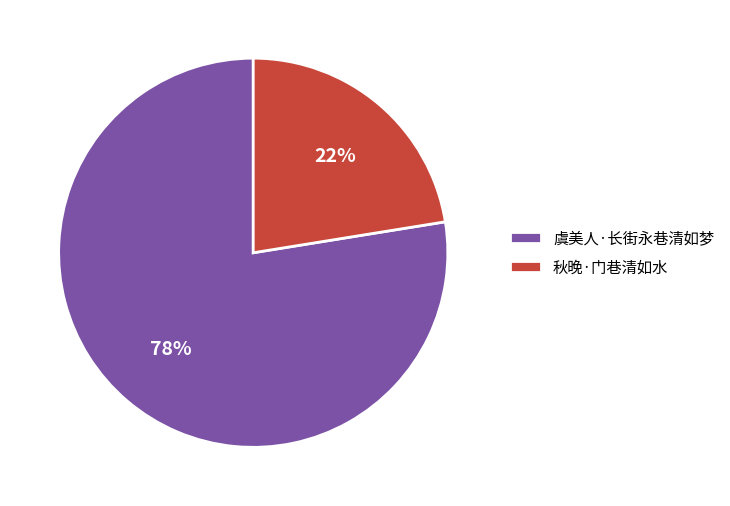

Which slice represents more than half of the pie?

虞美人·长街永巷清如梦